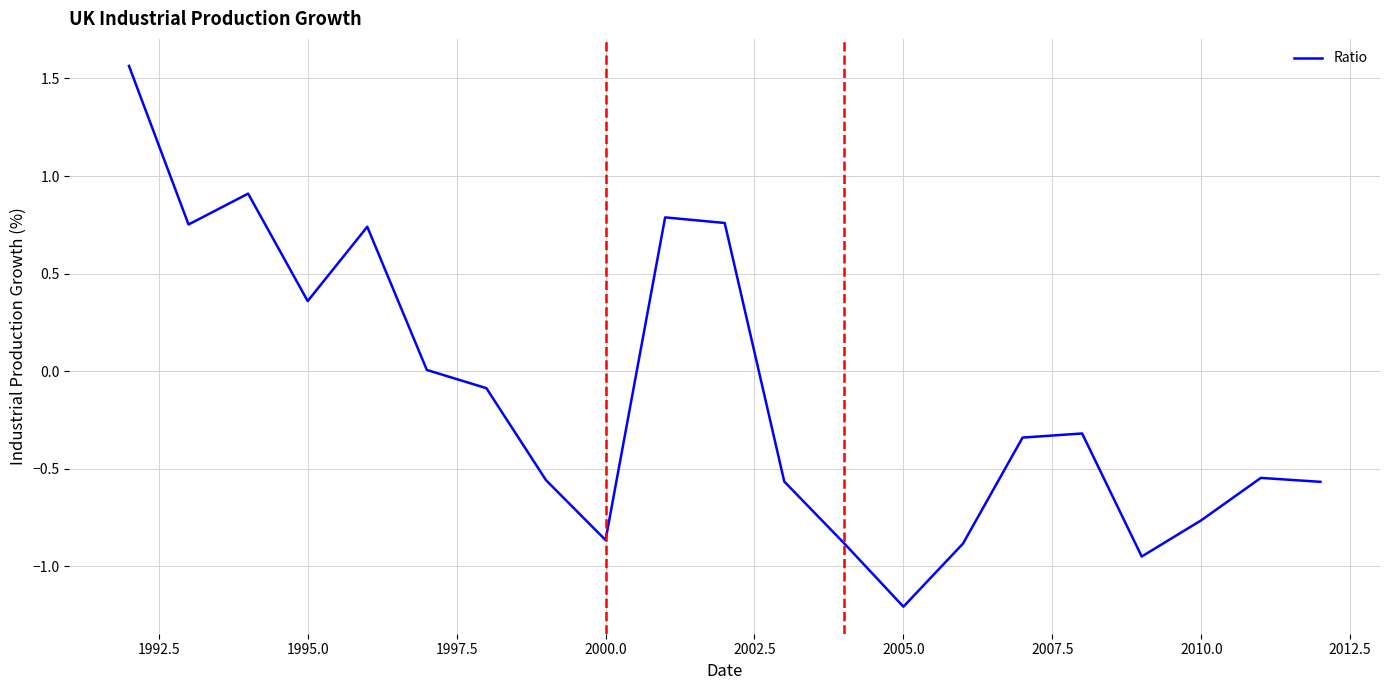

What is the minimum value shown in the chart?

-1.2